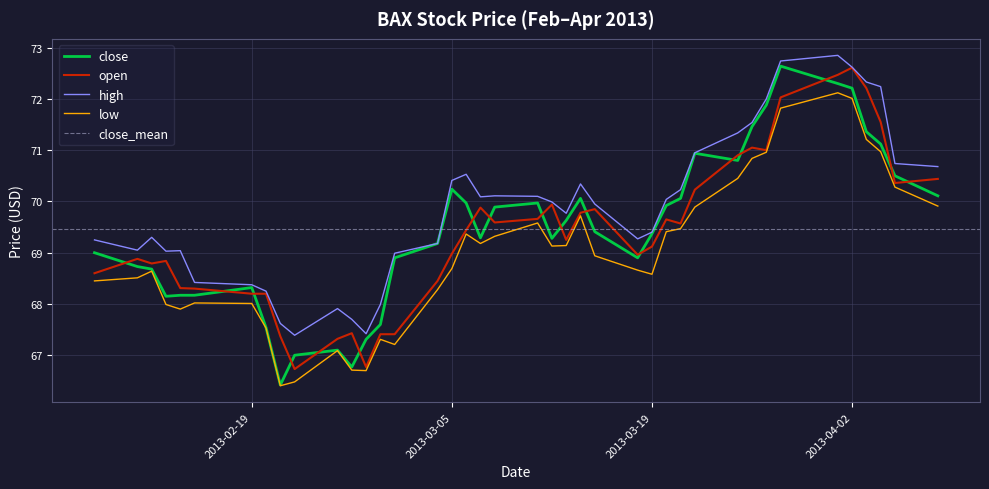

Which series has the largest total across all categories?

high